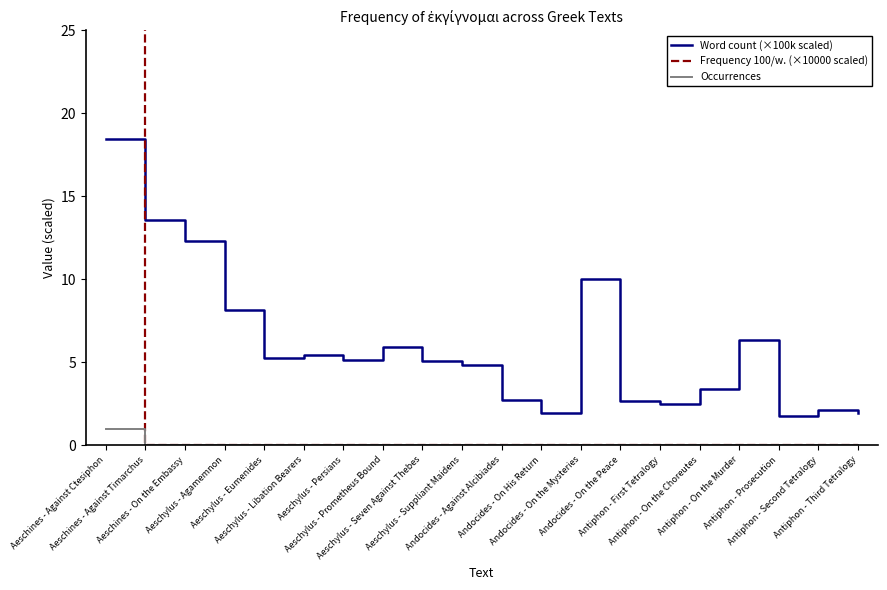

Rank the series by their maximum value, from lowest to highest.

Occurrences, Word count (×100k scaled), Frequency 100/w. (×10000 scaled)